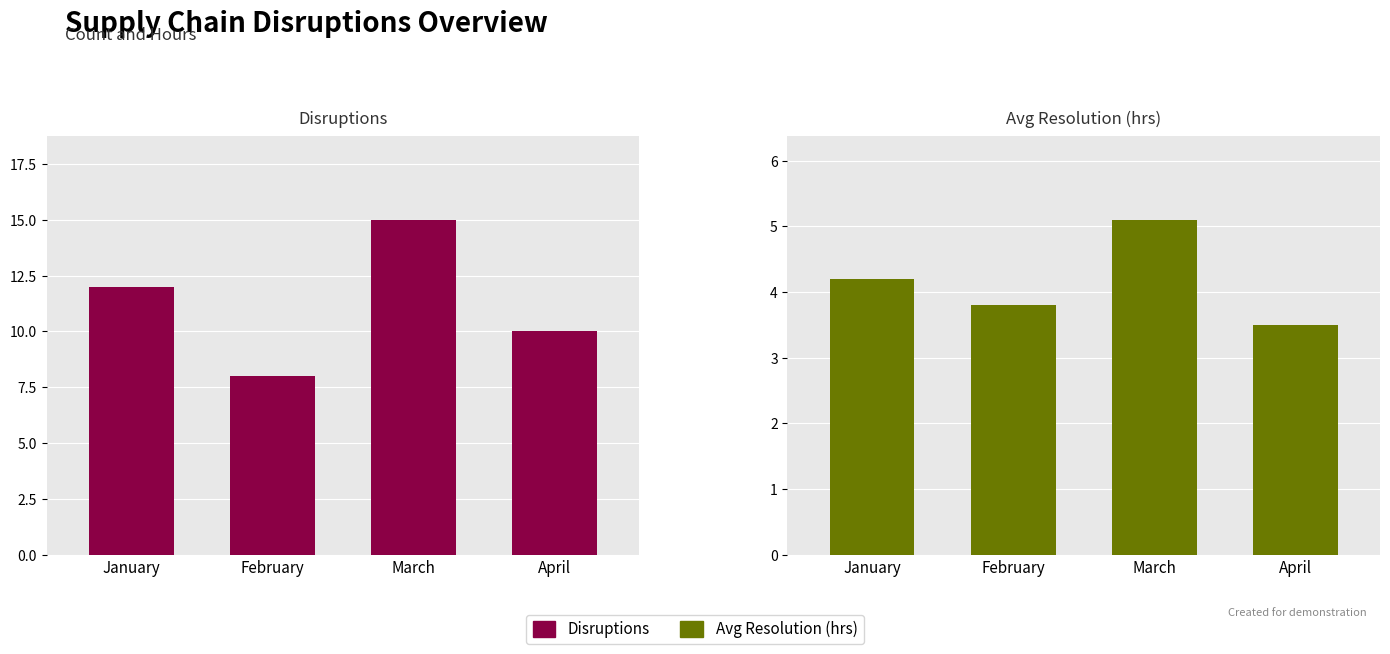

Which series has the largest range (max minus min)?

Disruptions